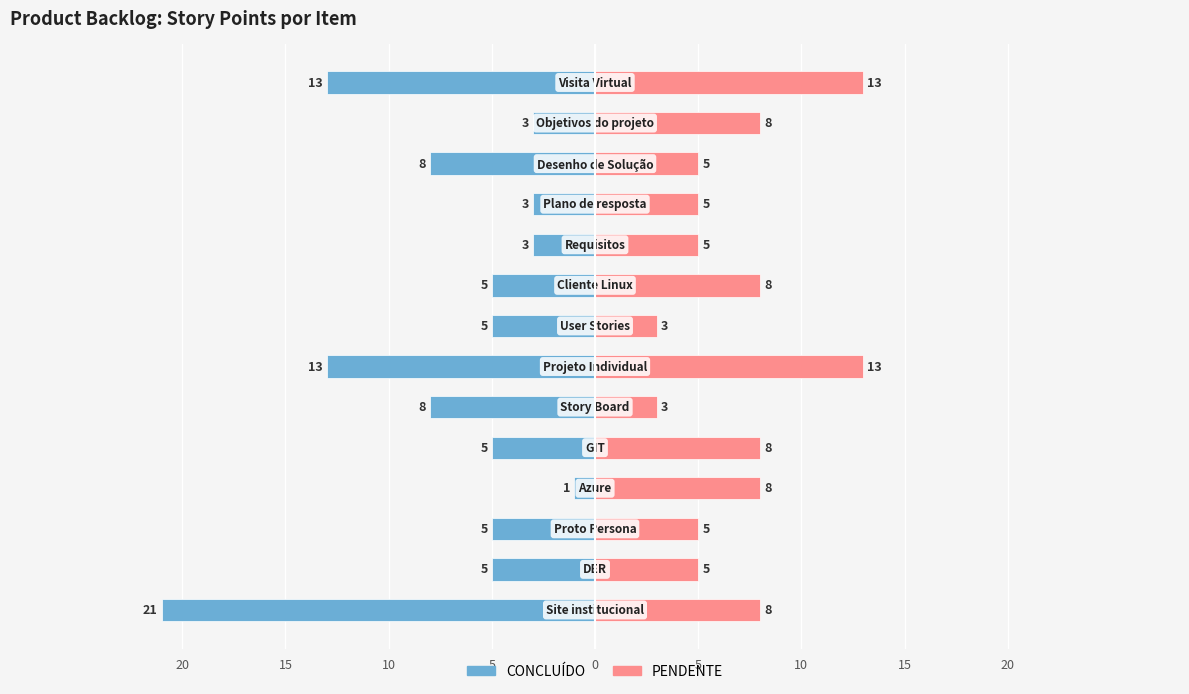

How many groups of bars are there?

14